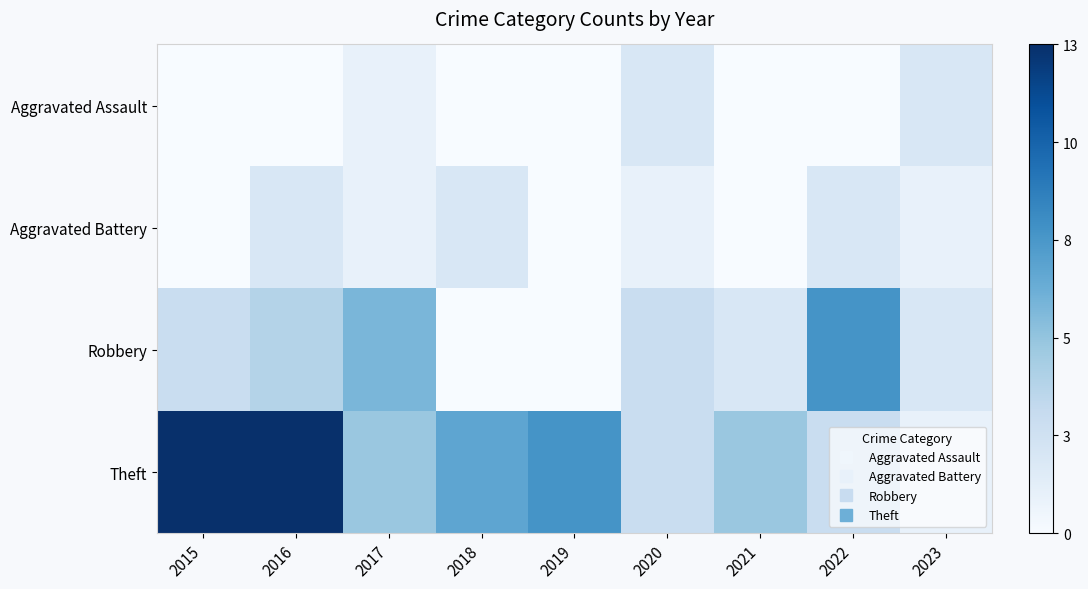

Which series has the largest total across all categories?

Theft